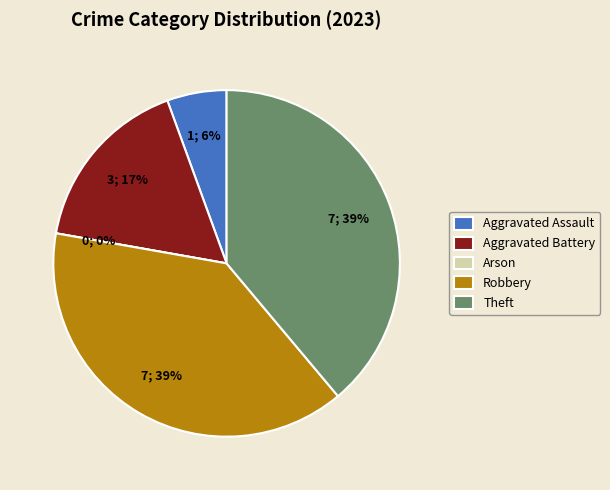

What percentage is NOT represented by Robbery?

61.1%